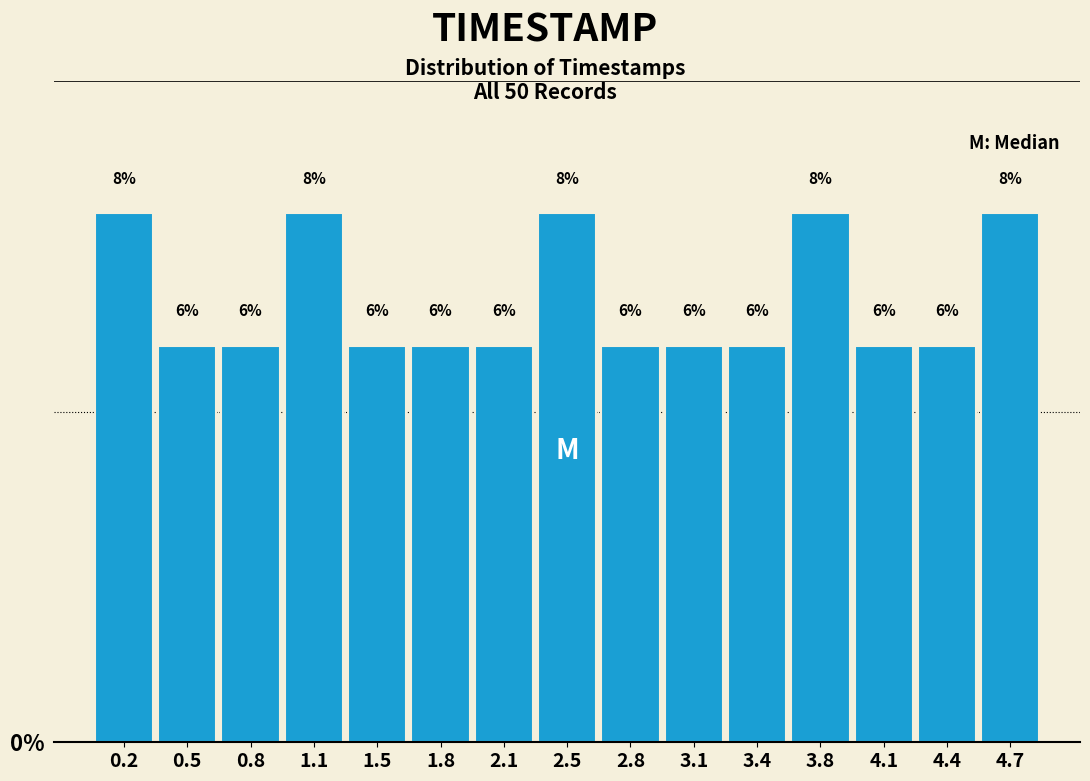

Reading left to right, transcribe this chart: for each bar, give the range it covers on the x-axis and its height. The bar edges are not printed on the chart, so give them approximately, as read against the axis.

0.00 to 0.35: 8
0.35 to 0.65: 6
0.65 to 1.00: 6
1.00 to 1.30: 8
1.30 to 1.65: 6
1.65 to 1.95: 6
1.95 to 2.30: 6
2.30 to 2.60: 8
2.60 to 2.95: 6
2.95 to 3.25: 6
3.25 to 3.60: 6
3.60 to 3.90: 8
3.90 to 4.25: 6
4.25 to 4.55: 6
4.55 to 4.90: 8